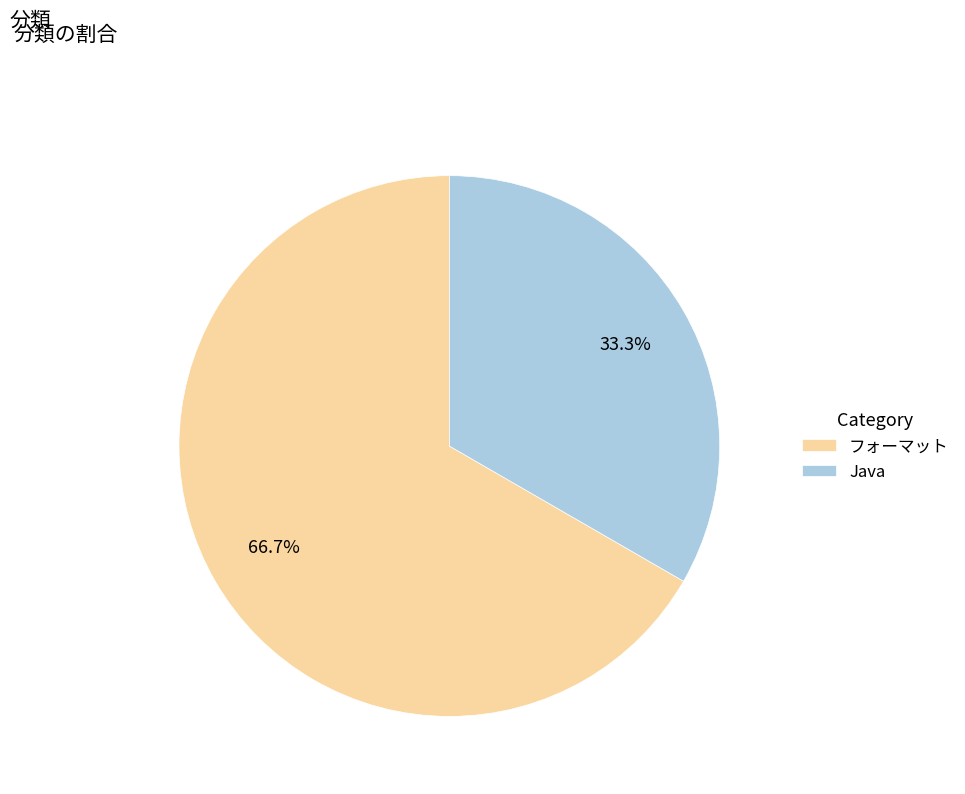

Which slice is the smallest?

Java